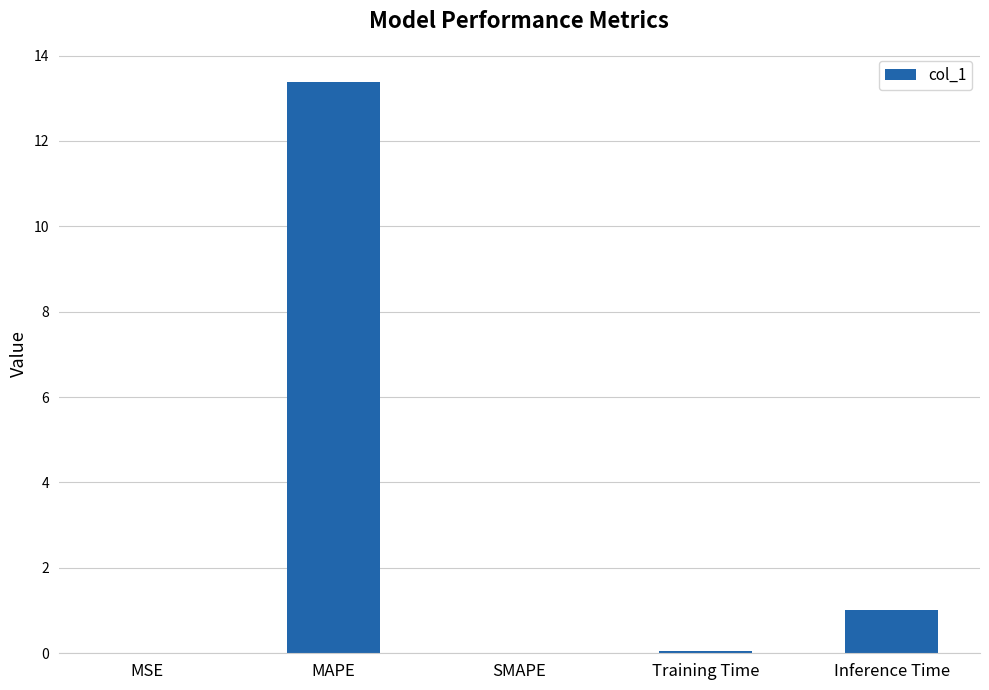

Is it true that the value at SMAPE is 5.4?

False